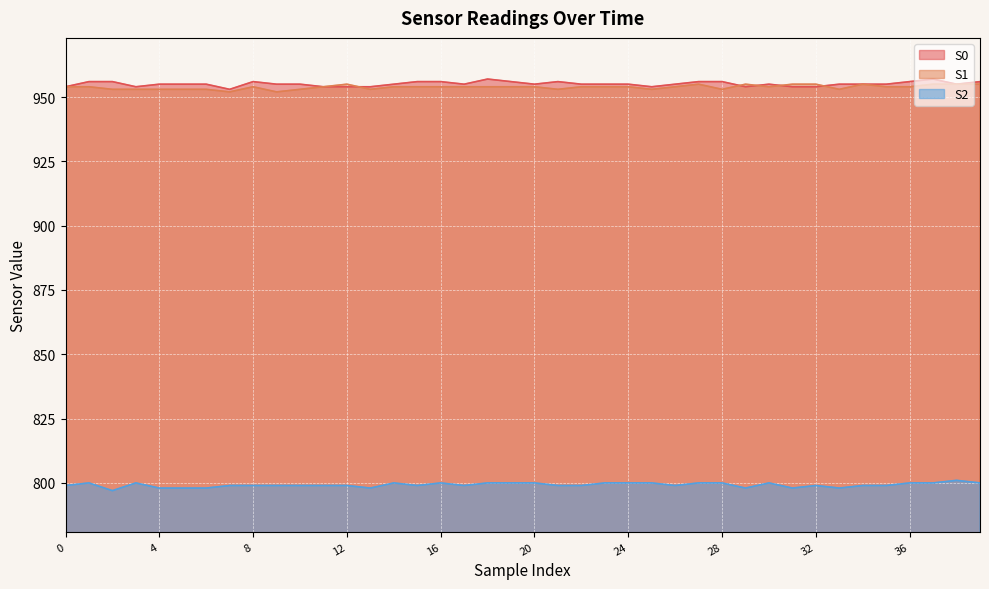

What is the value of the S2 point at the 12th from the left?

799